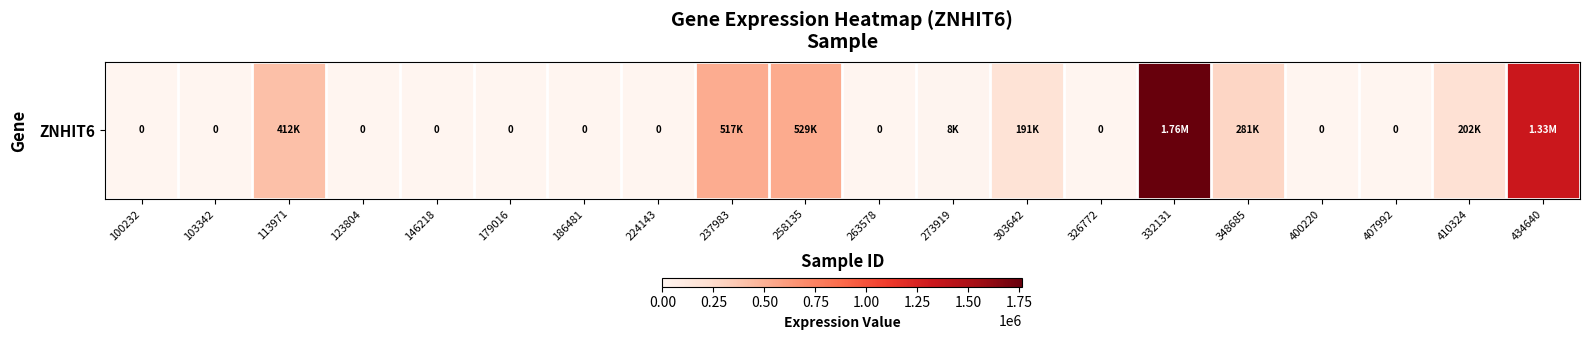

Is it true that the value at 273919 is 13611?

False